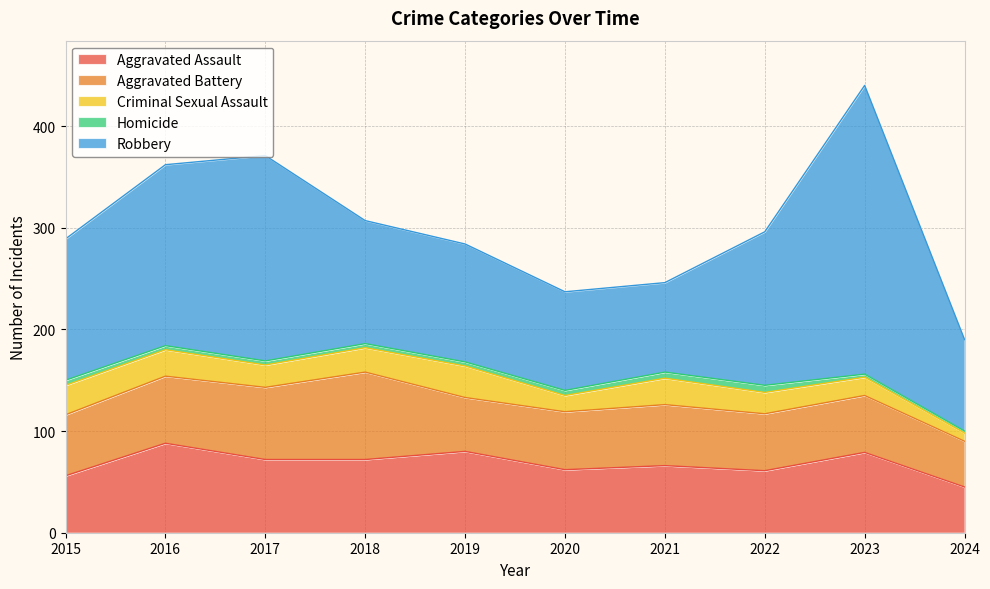

Reading left to right, list all the values displayed in this chart.

Aggravated Assault: 2015=56	2016=88	2017=72	2018=72	2019=80	2020=62	2021=66	2022=61	2023=79	2024=45
Aggravated Battery: 2015=60	2016=66	2017=71	2018=86	2019=53	2020=57	2021=60	2022=56	2023=56	2024=45
Criminal Sexual Assault: 2015=29	2016=26	2017=22	2018=24	2019=31	2020=16	2021=26	2022=21	2023=18	2024=8
Homicide: 2015=5	2016=4	2017=4	2018=4	2019=4	2020=5	2021=6	2022=7	2023=3	2024=2
Robbery: 2015=139	2016=178	2017=202	2018=121	2019=116	2020=97	2021=88	2022=151	2023=284	2024=90